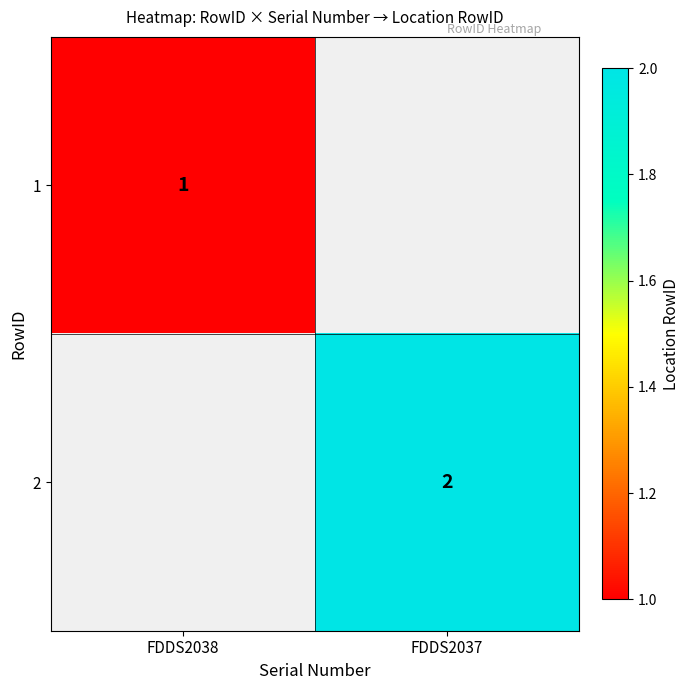

What is the greatest value displayed?

2.0